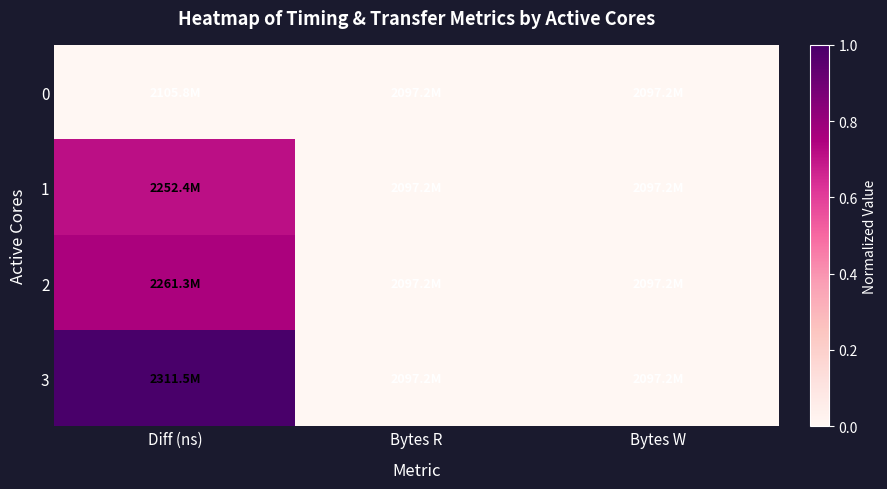

Which has a higher value, Bytes W or Diff (ns)?

Bytes W